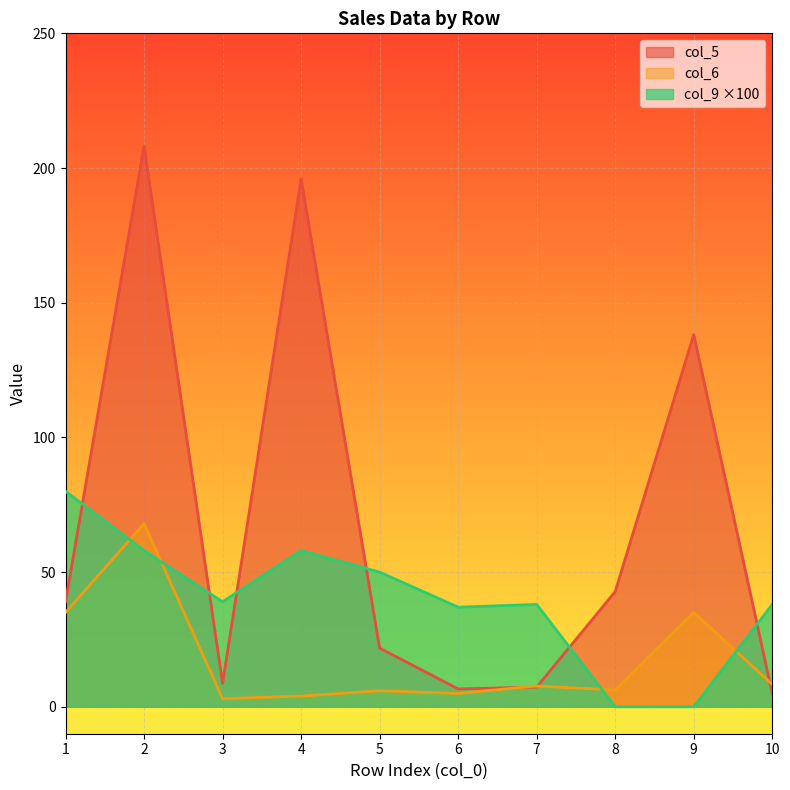

The col_9 series shows 58.0 at 2. True or false?

True